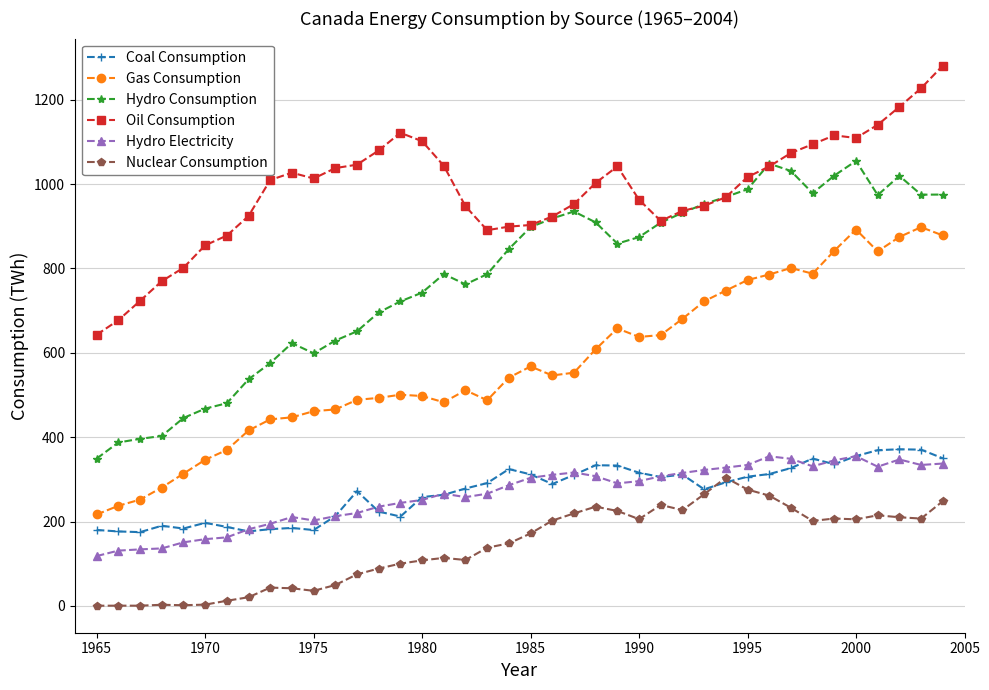

True or false: Nuclear Consumption has more than 1 points higher than both neighbors.

True